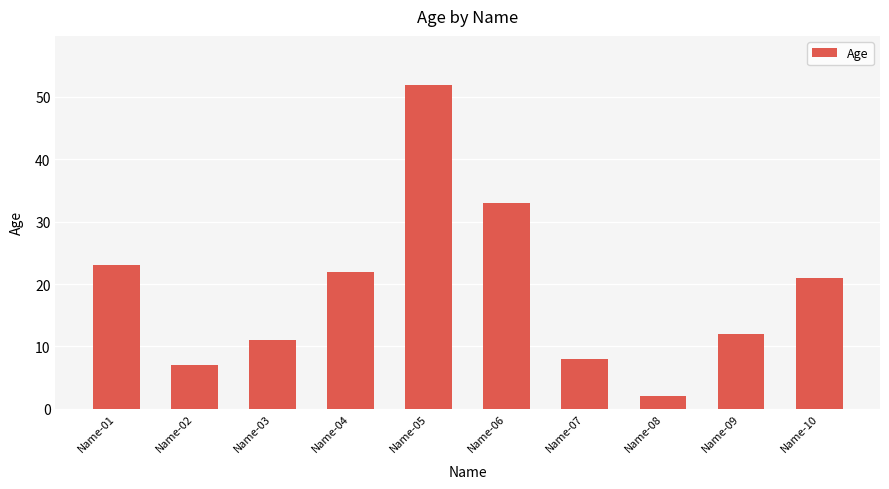

What is the ratio of the value at Name-07 to the value at Name-09?

0.7